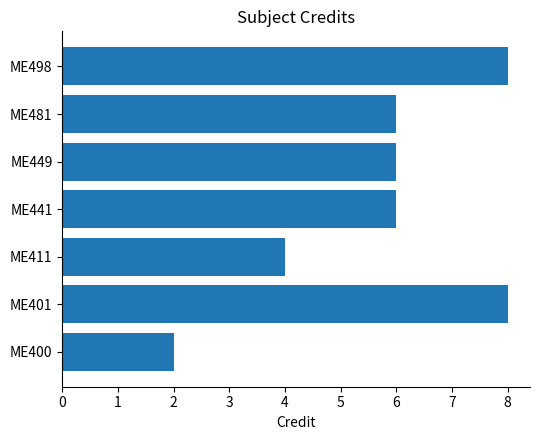

True or false: the data shows 3 at ME441.

False